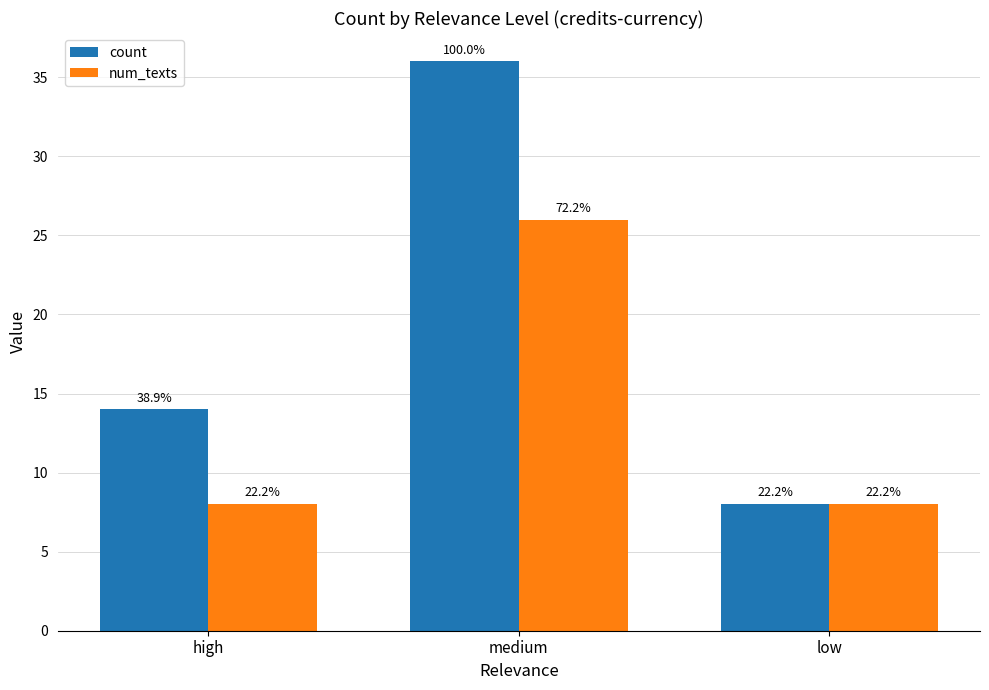

Is the value of num_texts at medium greater than the value of count at low?

Yes